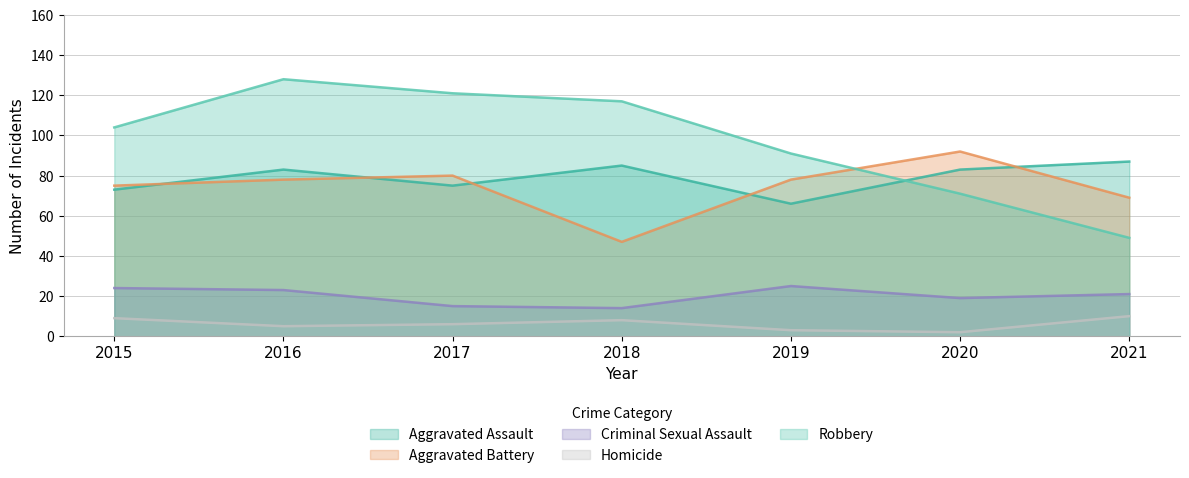

In Criminal Sexual Assault, how many points are lower than both neighbors (excluding endpoints)?

2